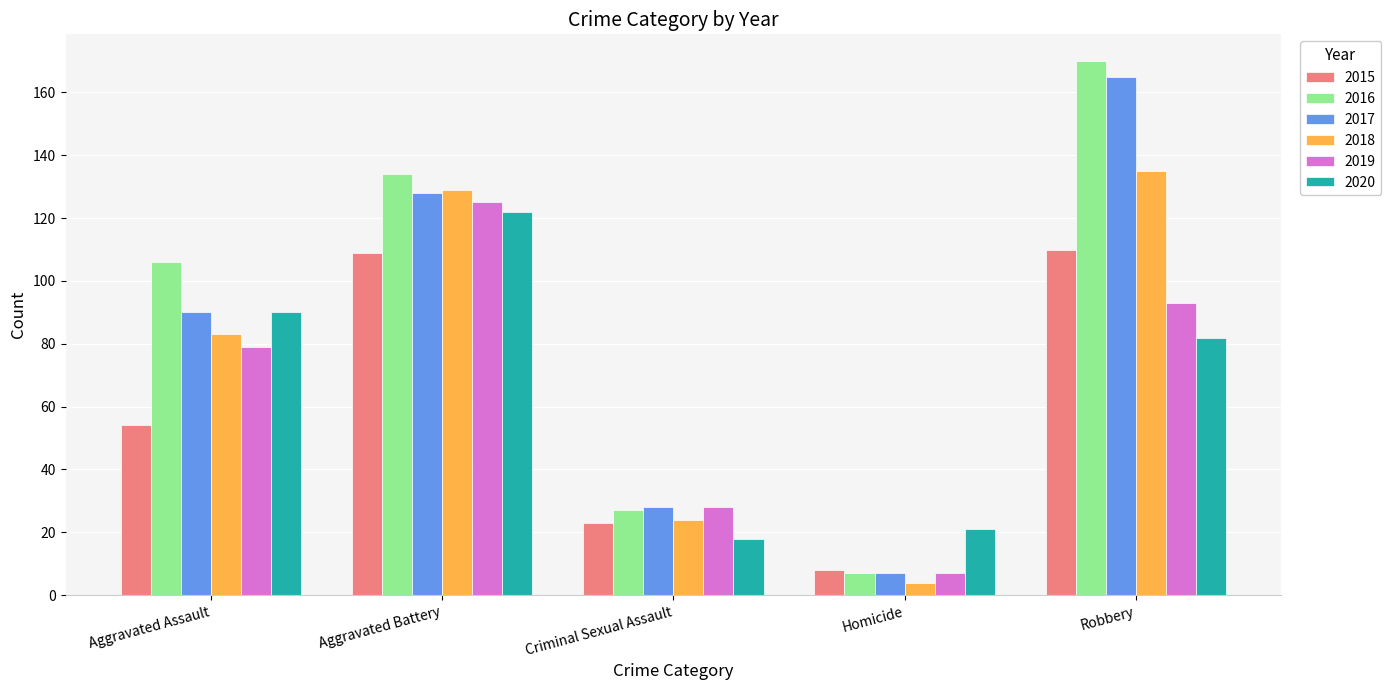

What is the minimum value for 2019?

7